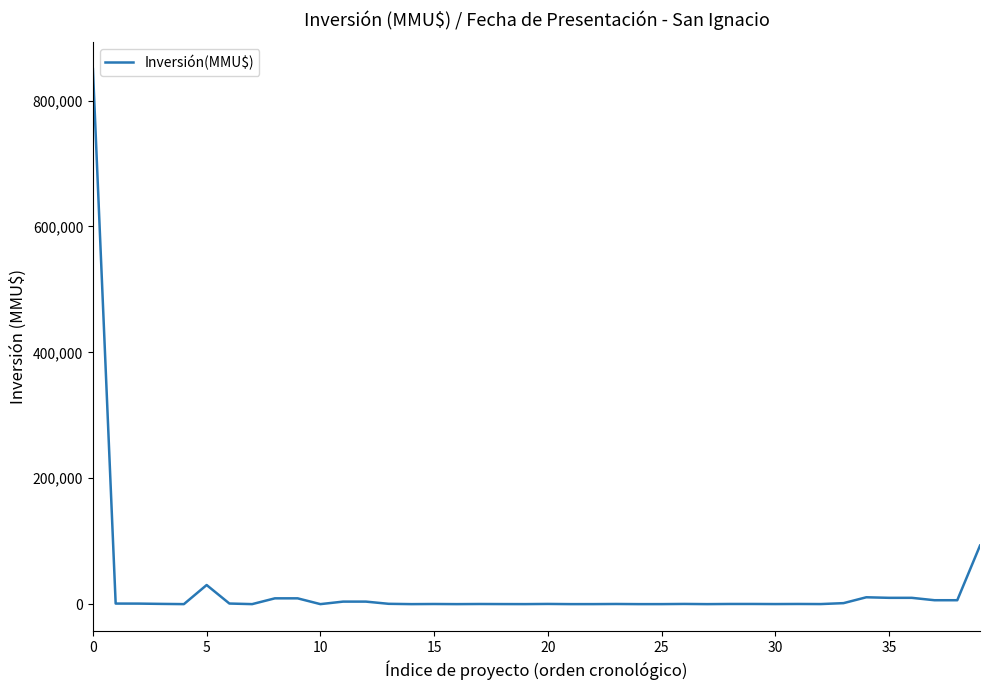

What is the difference between the maximum and minimum values?

850000